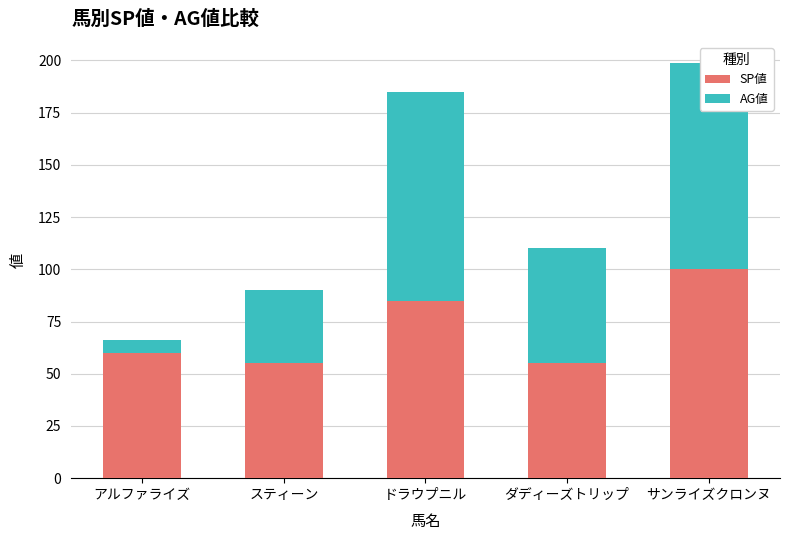

Are the bars horizontal?

No